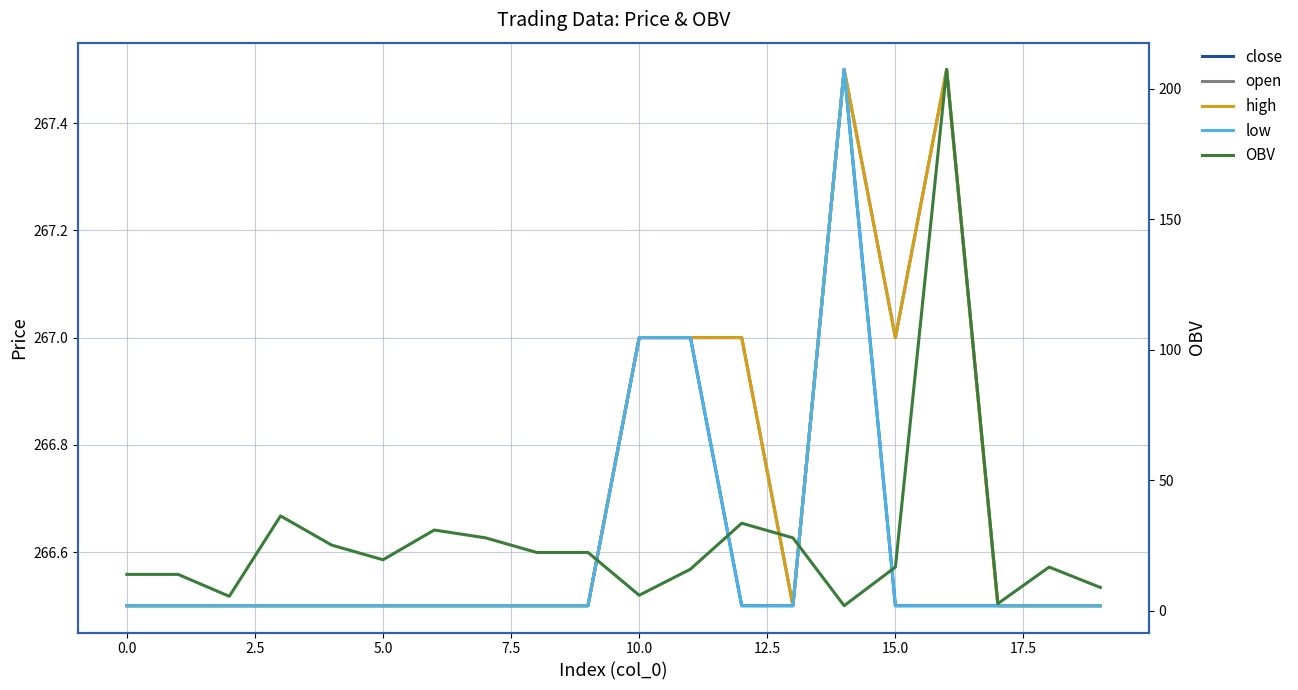

The value of open at 11 is 383.9. True or false?

False